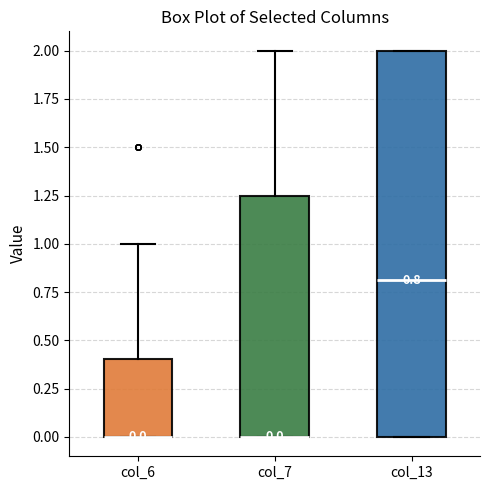

Which box is the tallest, from its lower edge to its upper edge?

col_13